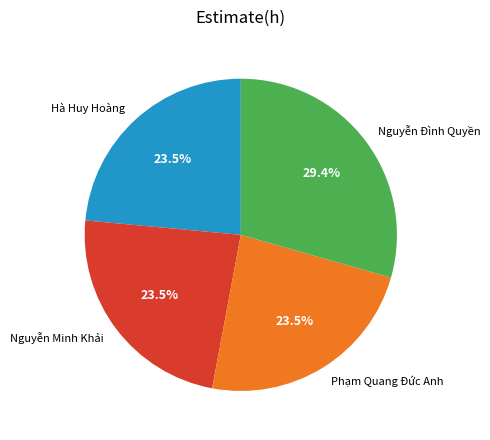

To the nearest percent, what is the difference between the largest and smallest slice percentages?

6%